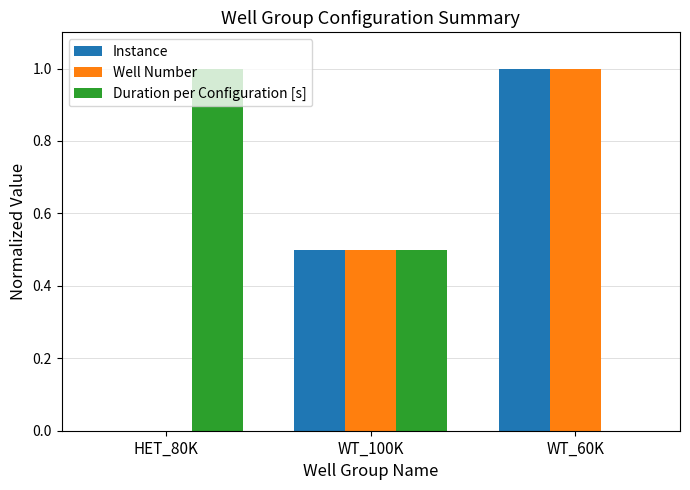

Reading left to right, what are all the values shown in this chart?

Instance: 0.0	0.5	1.0
Well Number: 0.0	0.5	1.0
Duration per Configuration [s]: 1.0	0.5	0.0